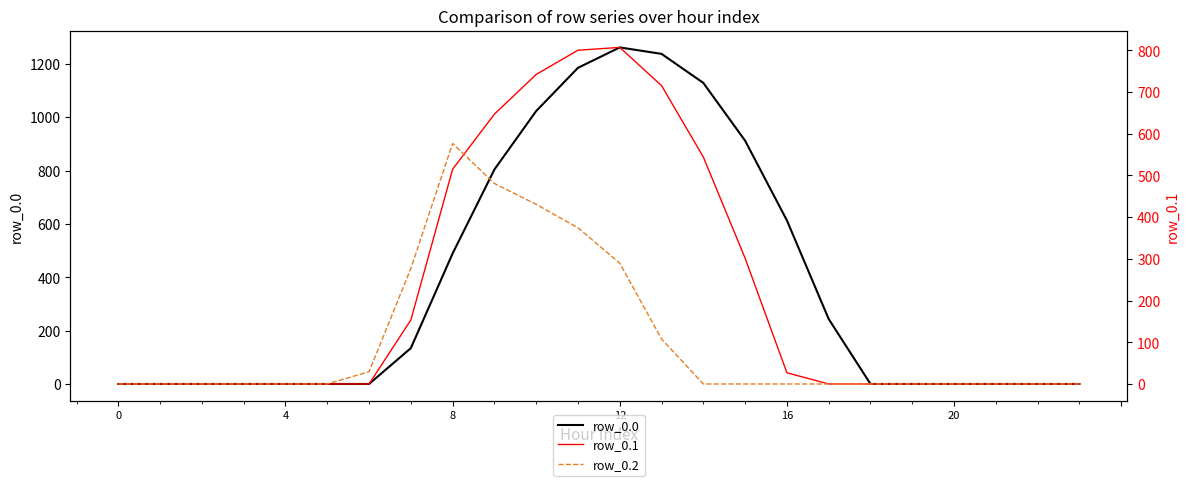

What is the sum of the row_0.2 values at 6 and 4?

29.3